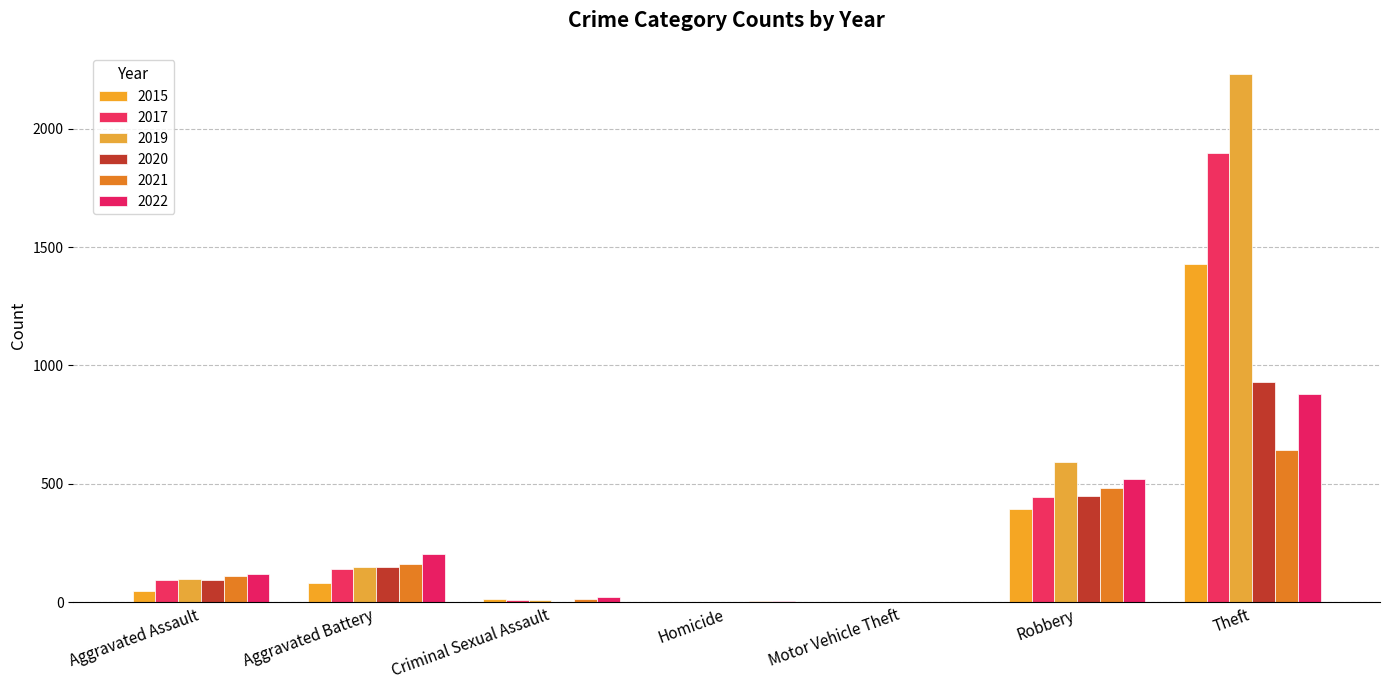

At which label does 2020 first exceed 94?

Aggravated Battery